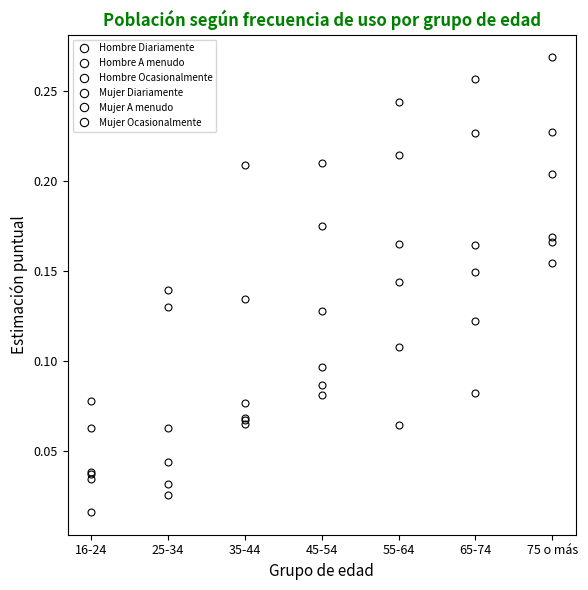

What position from the left is 75 o más?

7